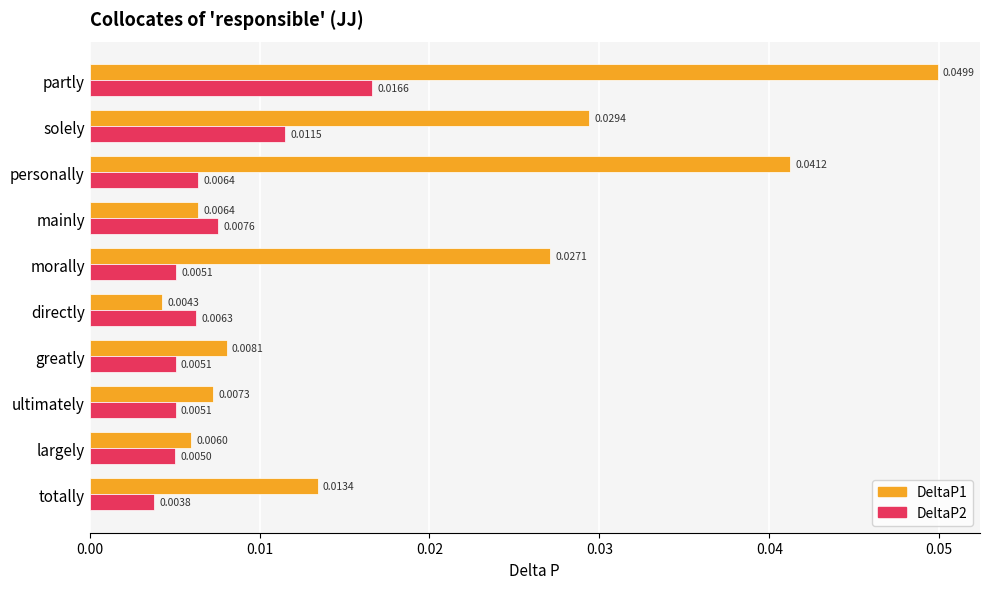

How many categories are shown in the chart?

10